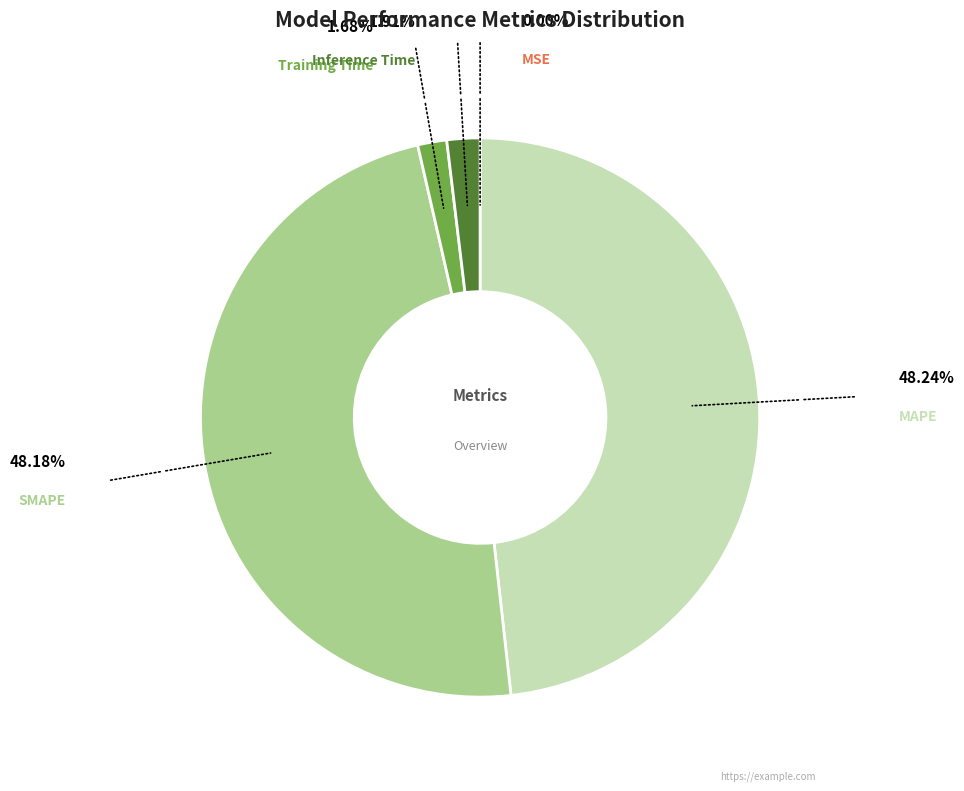

True or false: Inference Time accounts for 2% of the total.

True